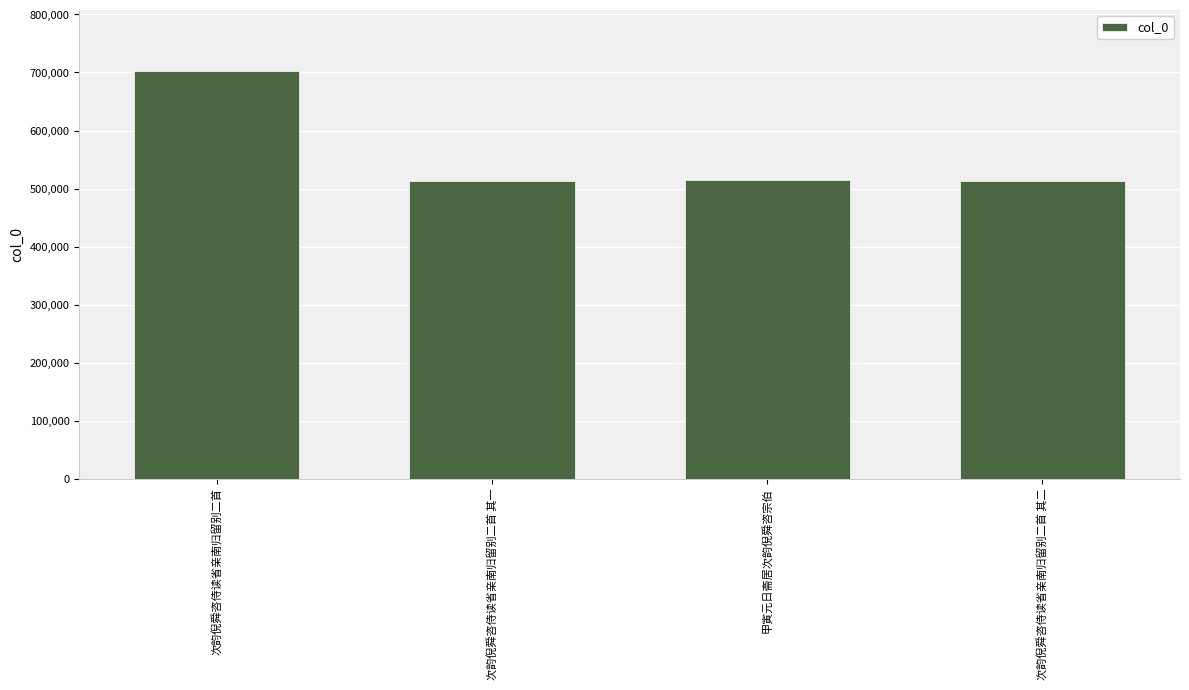

What value does the data have at 甲寅元日斋居次韵倪舜咨宗伯?

515553